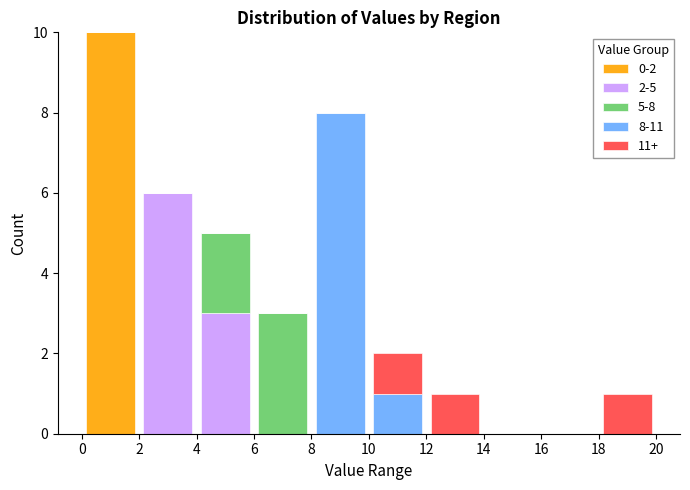

Which range on the x-axis has the tallest stacked bar (by total height)?

0 to 2